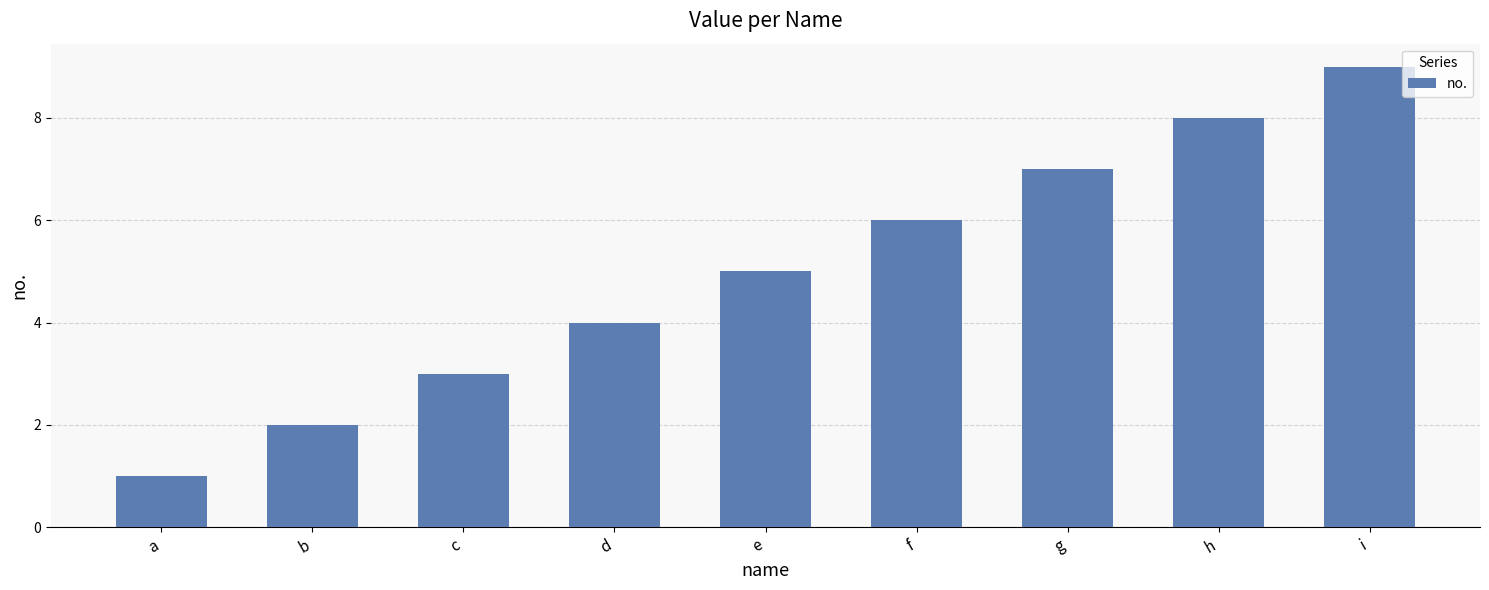

What is the average value?

5